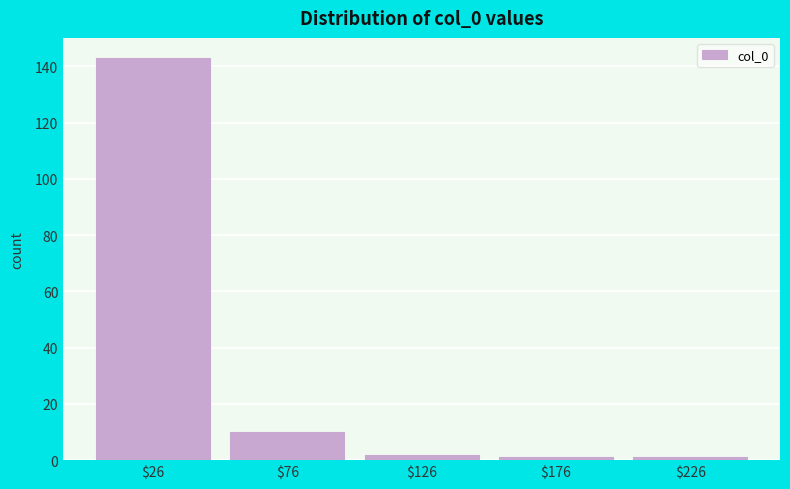

Reading left to right, transcribe this chart: for each bar, give the range it covers on the x-axis and its height. Neither the bar edges nor the heights are printed on the chart, so give them approximately, as read against the axes.

1 to 51: 144
51 to 101: 10
101 to 151: 2
151 to 201: under 2
201 to 251: under 2